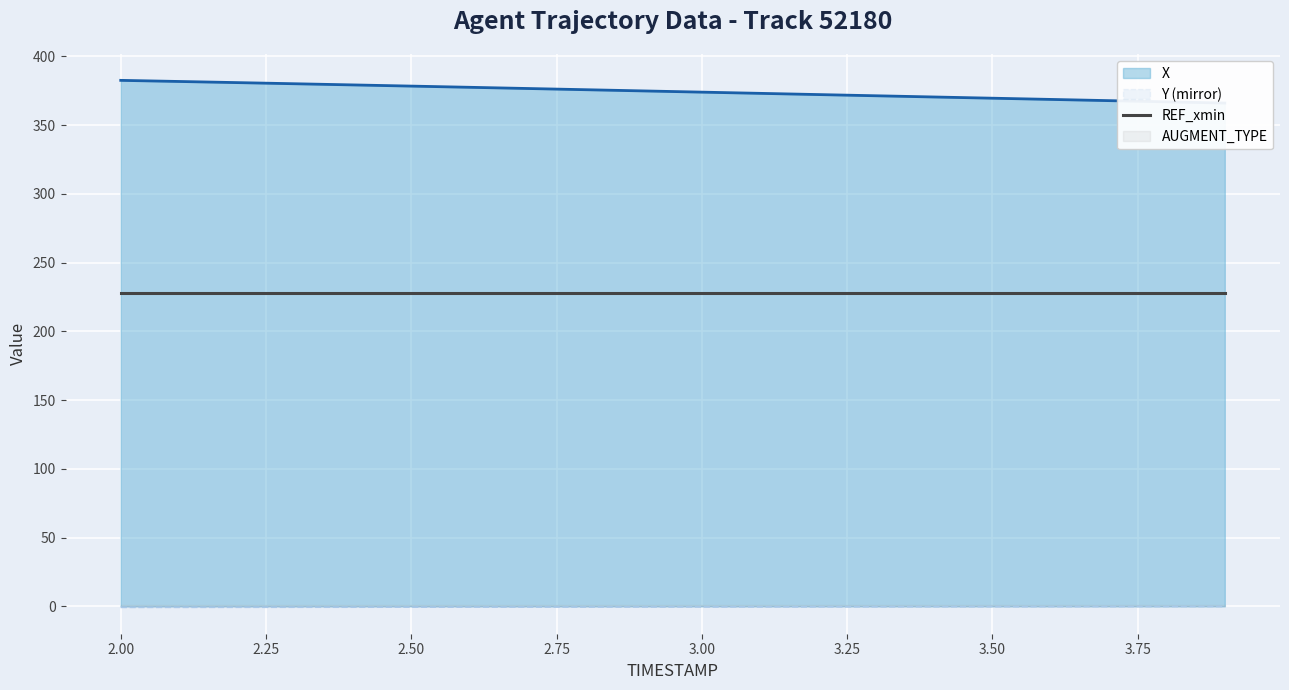

True or false: Y has more than 1 points higher than both neighbors.

False